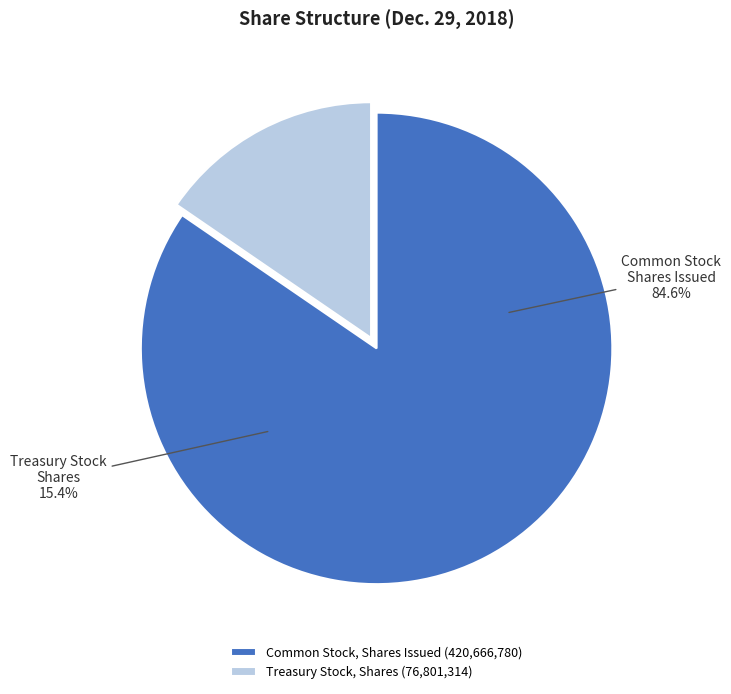

True or false: Treasury Stock, Shares accounts for 25% of the total.

False